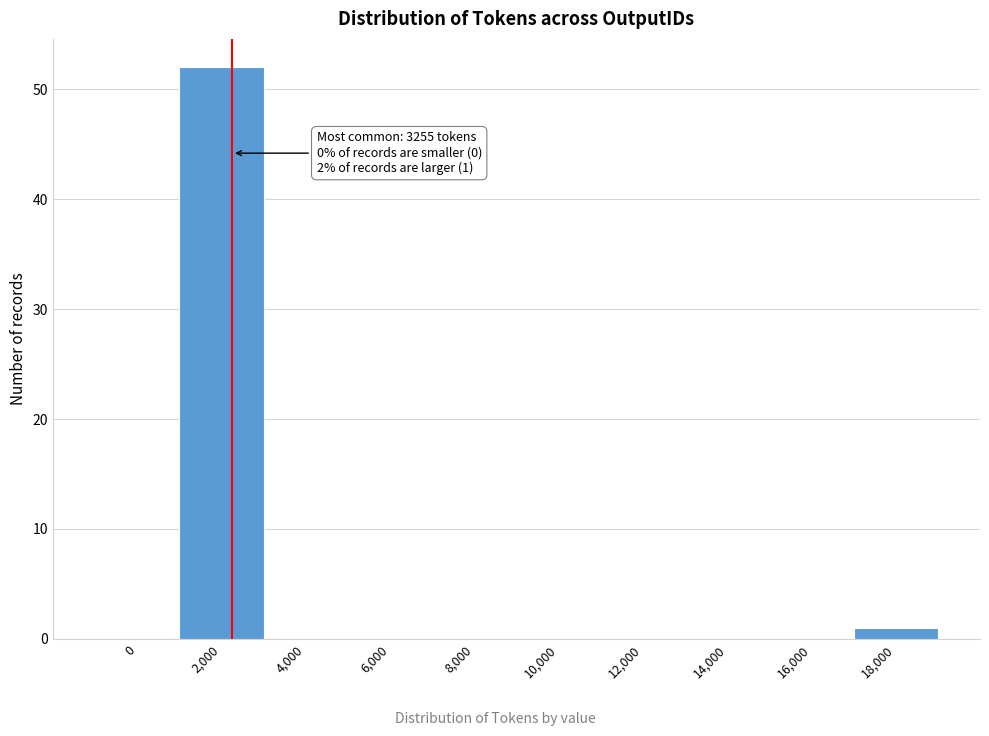

Reading right to left, what are all the values shown in this chart?

18,000=1	16,000=0	14,000=0	12,000=0	10,000=0	8,000=0	6,000=0	4,000=0	2,000=52	0=0